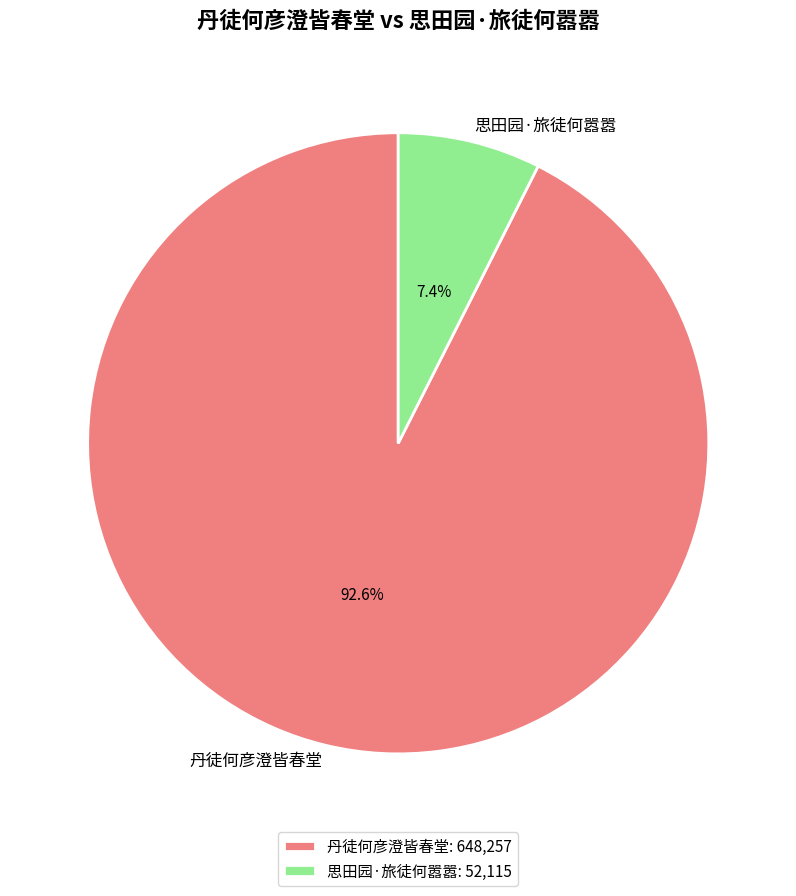

How many segments does this pie chart have?

2